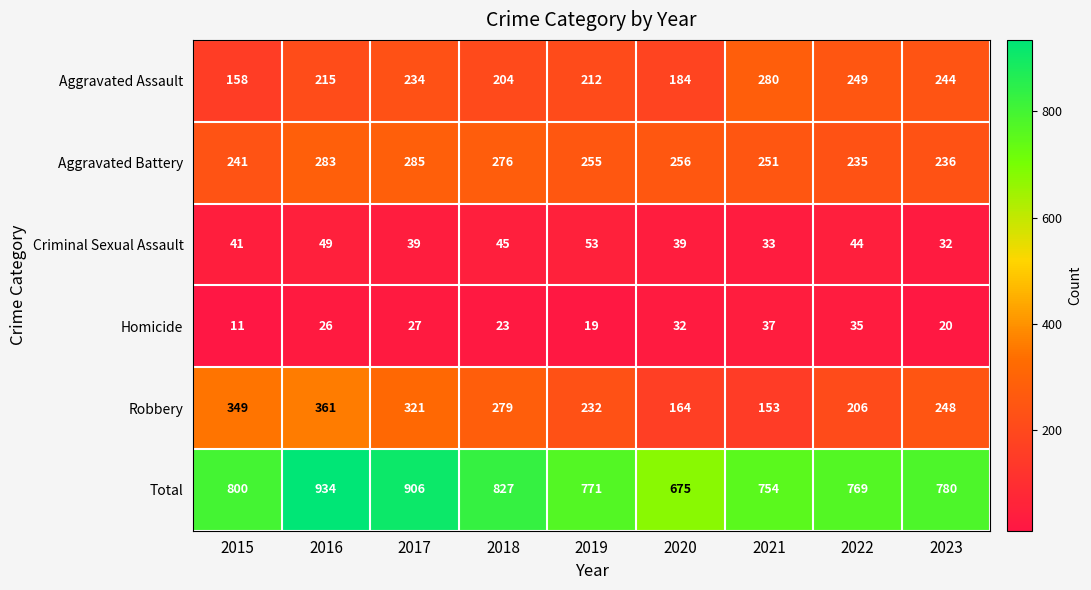

What is the minimum value shown in the chart?

11